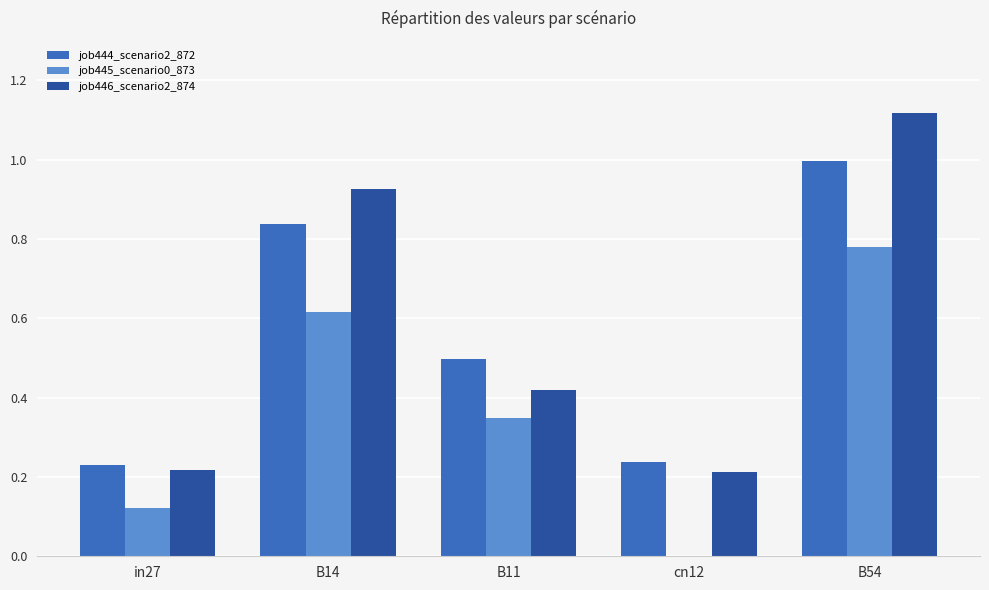

Does the chart contain stacked bars?

No